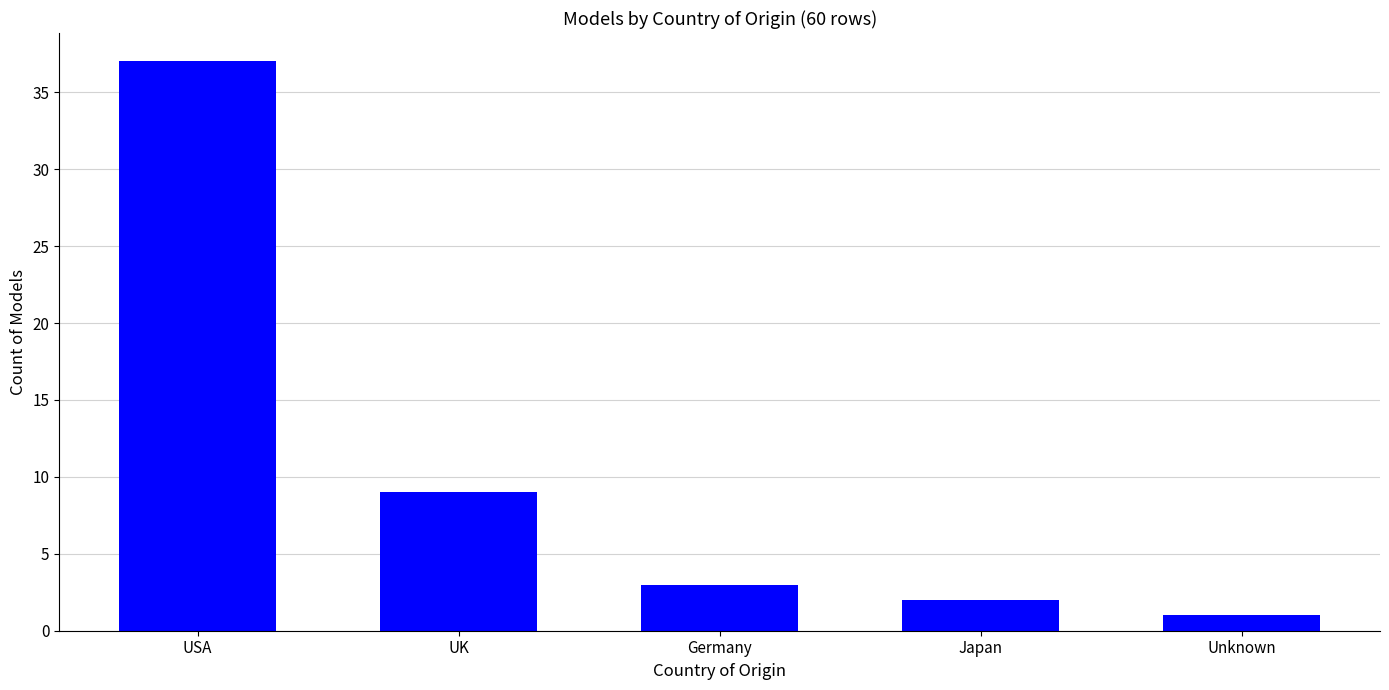

At which label does the data first exceed 3?

USA